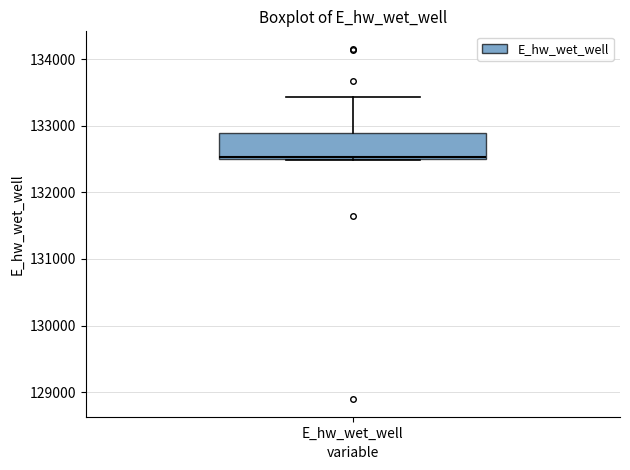

Transcribe this box plot: give where the median line is, the range the box spans, and where the two whiskers end, as read against the y-axis. The values are not printed on the chart, so give them approximately, as read against the axis.

median 132500, box 132500 to 132900, whiskers 132500 to 133400